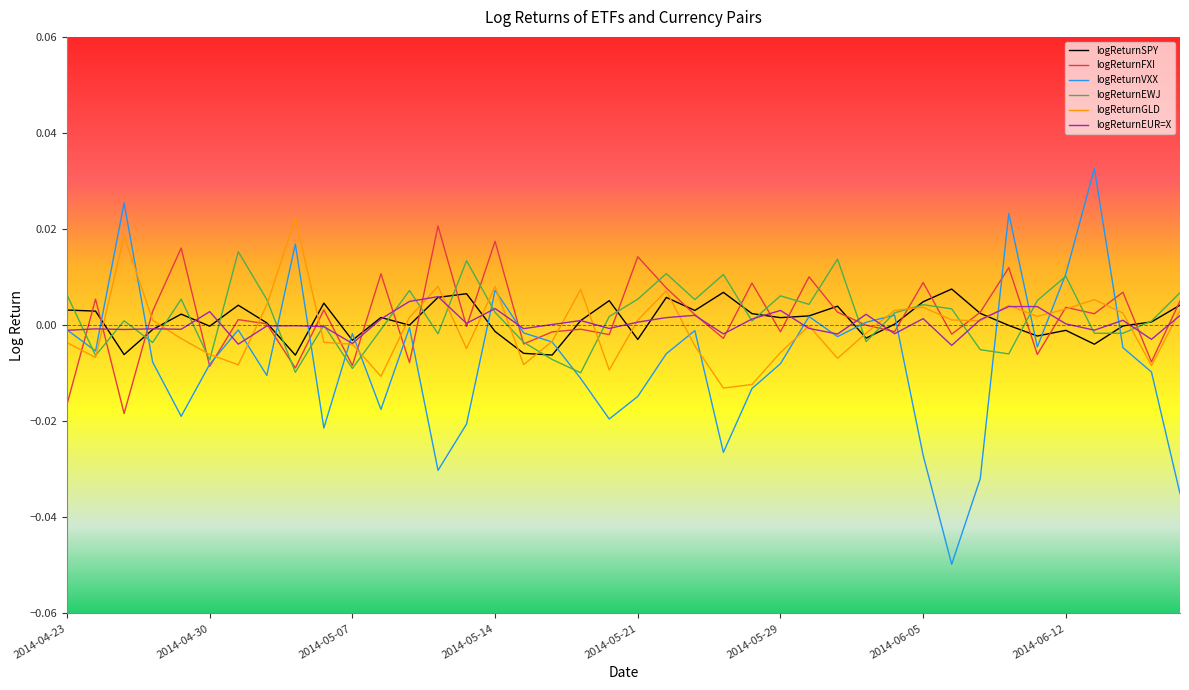

Which series has the largest range (max minus min)?

logReturnVXX